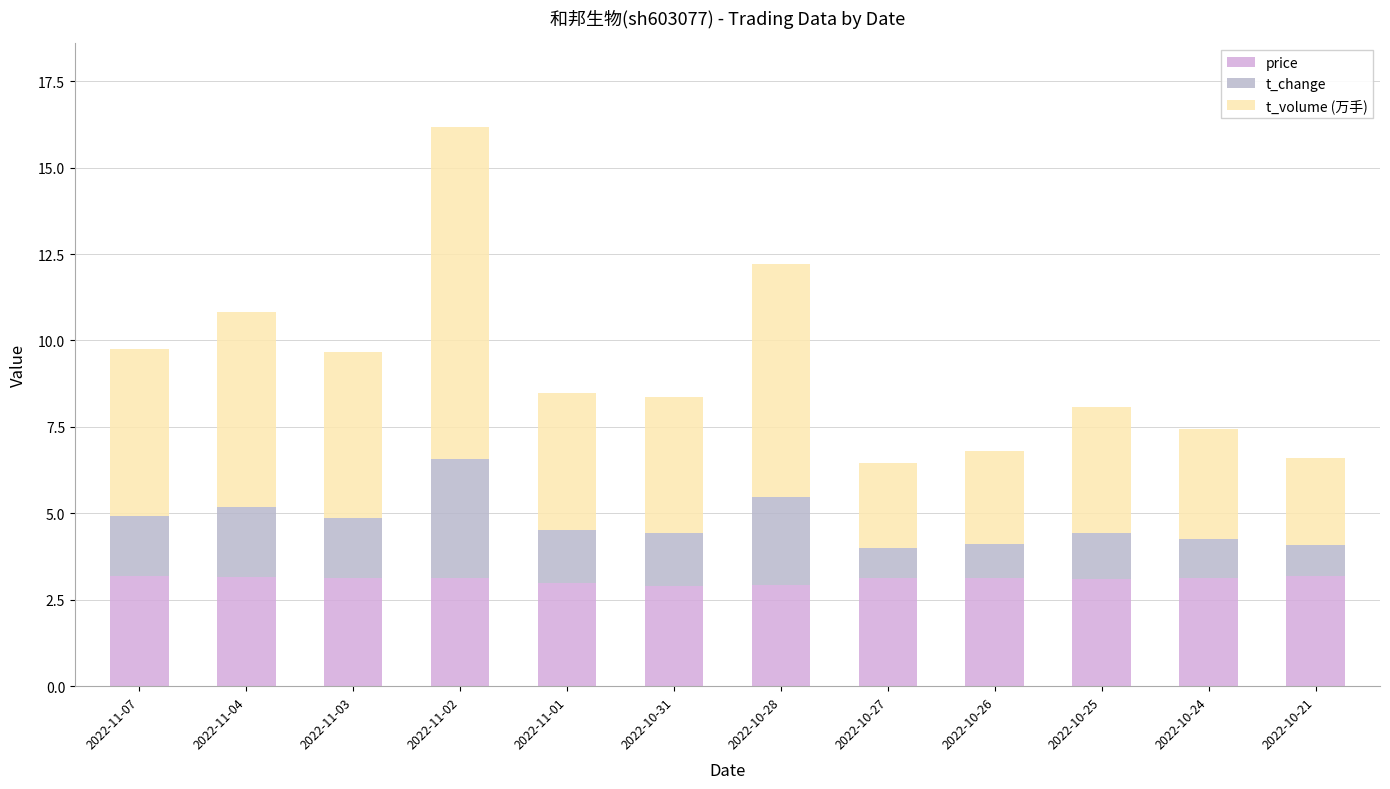

What position from the right is 2022-10-28?

6